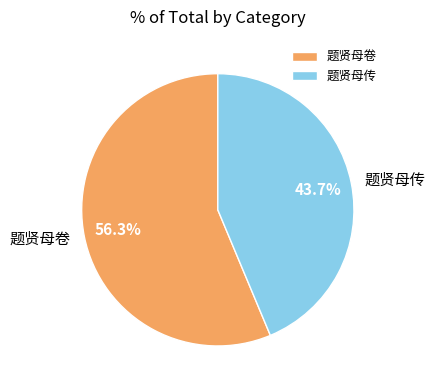

To the nearest percent, what is the difference between the 题贤母卷 and 题贤母传 slice percentages?

13%